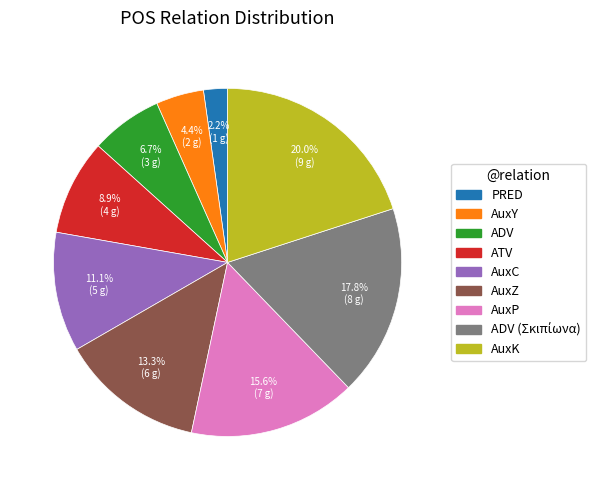

To the nearest percent, what percentage of the pie is AuxY?

4%